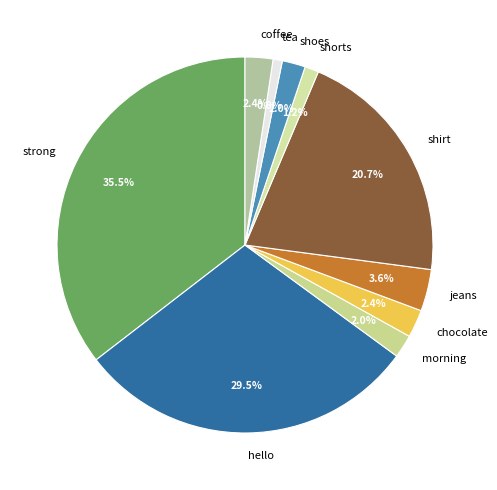

What is the largest slice in the pie chart?

strong